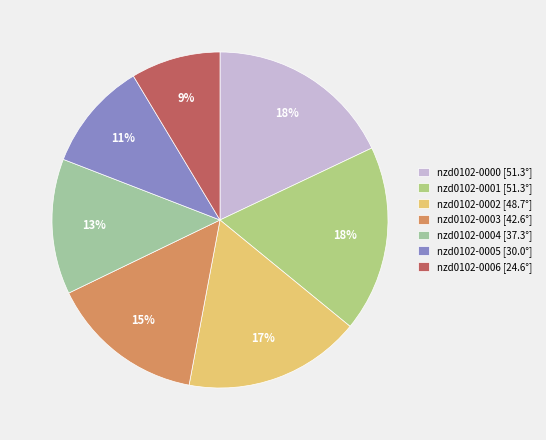

Do nzd0102-0002 and nzd0102-0003 together represent more than half of the pie?

No